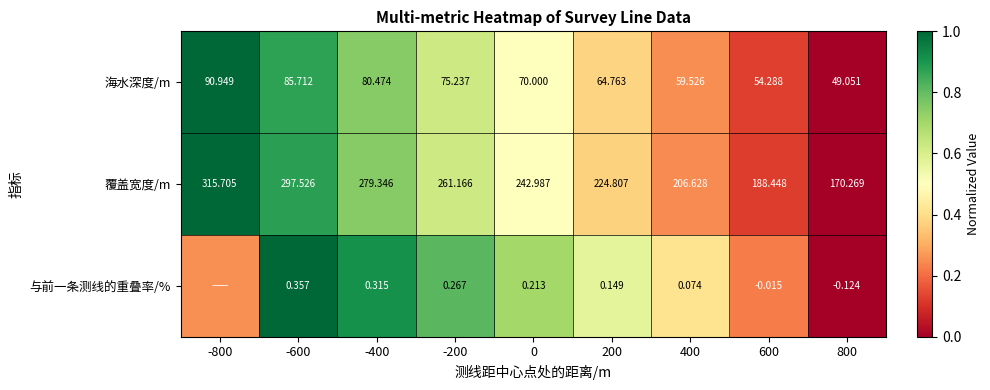

Is the value of 海水深度/m at 600 greater than the value of 覆盖宽度/m at 0?

No